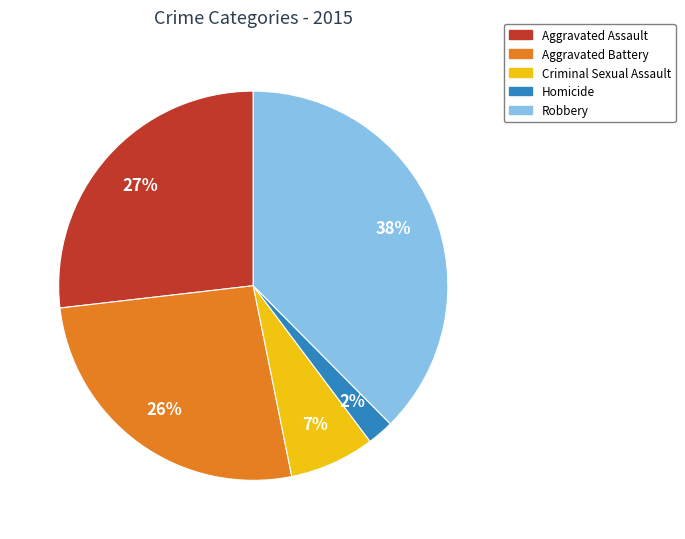

Is there any slice that represents more than half of the pie?

No